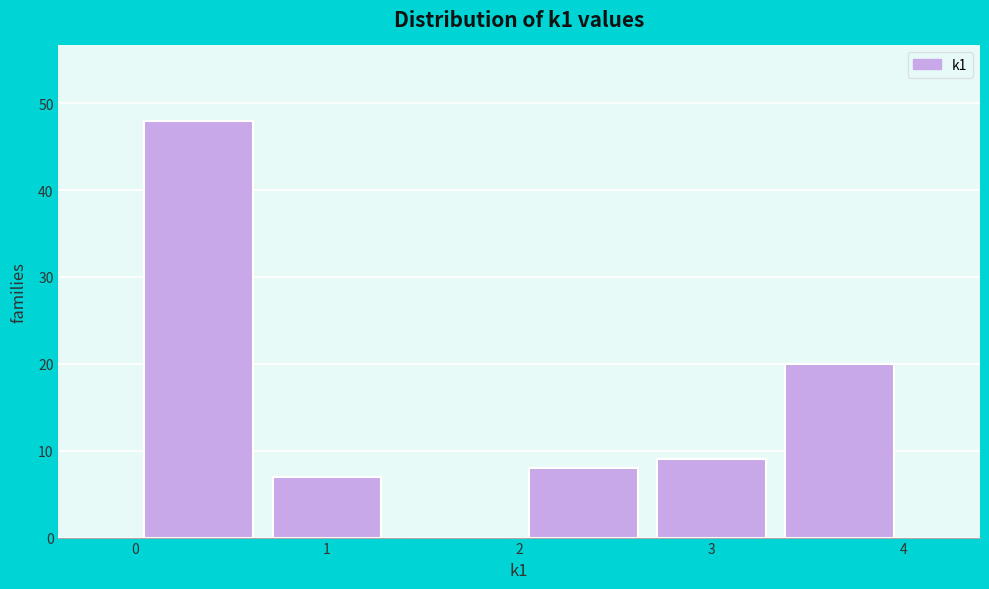

Which range on the x-axis has the tallest bar?

0.0 to 0.7